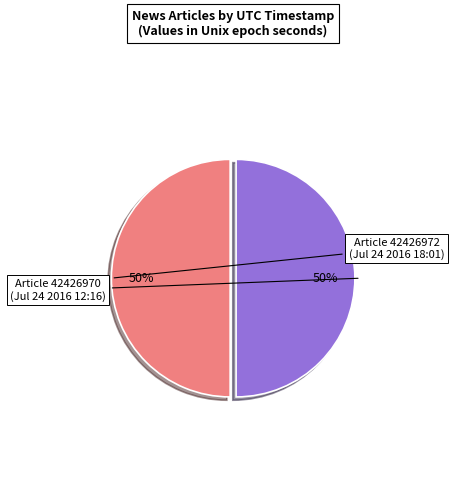

Is the sum of Article 42426972 and Article 42426970 greater than half?

Yes